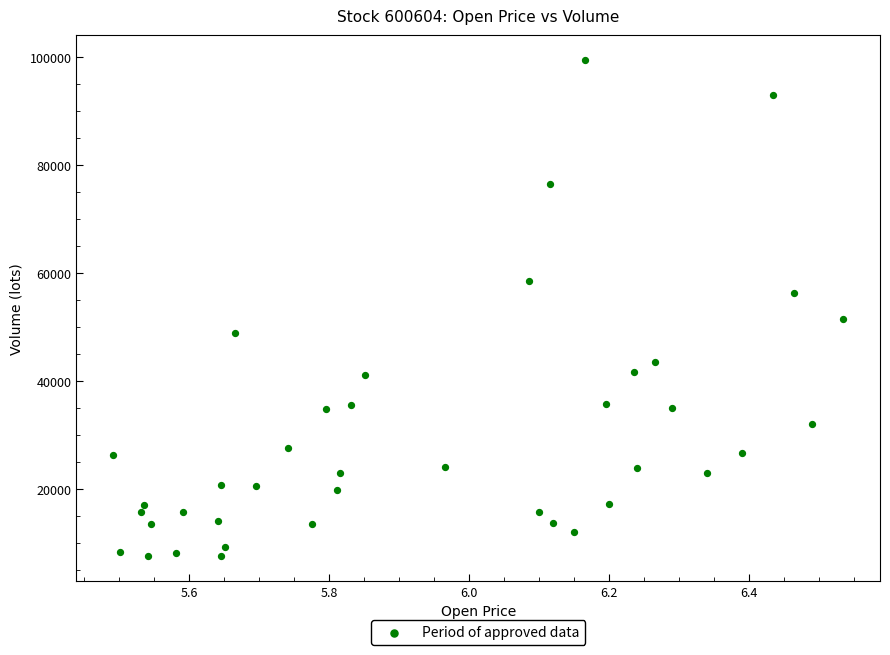

What is the range of Y values (max minus min)?

91869